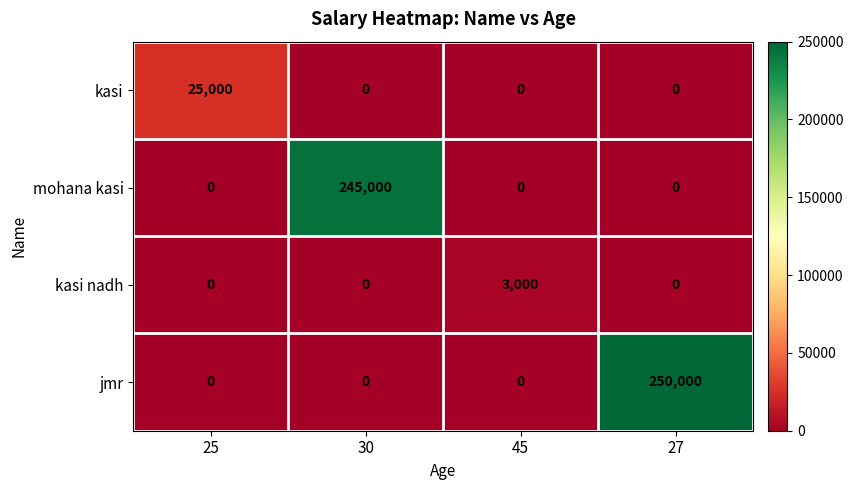

The value of kasi nadh at 25 is 1917. True or false?

False